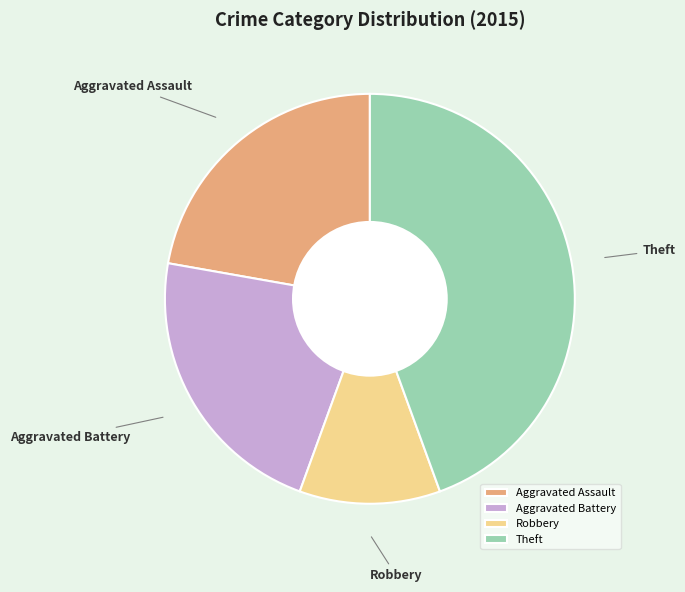

What is the largest slice in the pie chart?

Theft